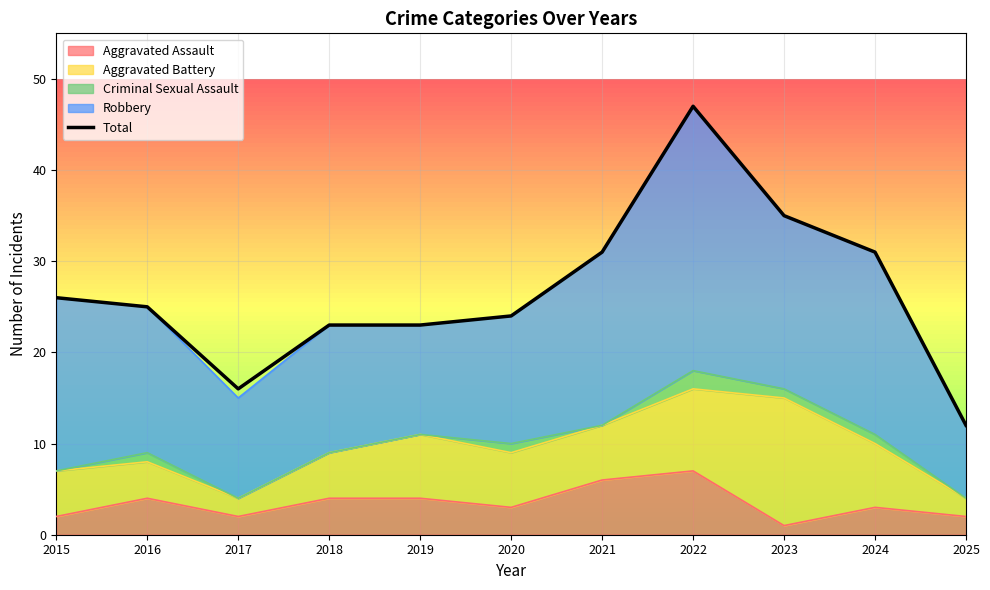

At which label is the value closest to 29?

2021